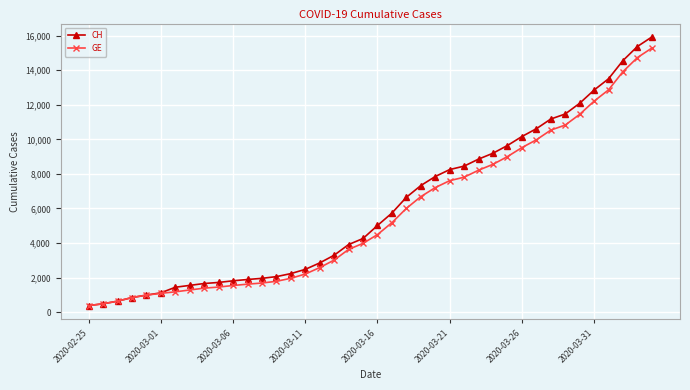

What is the value of the GE point at the 39th from the left?

14733